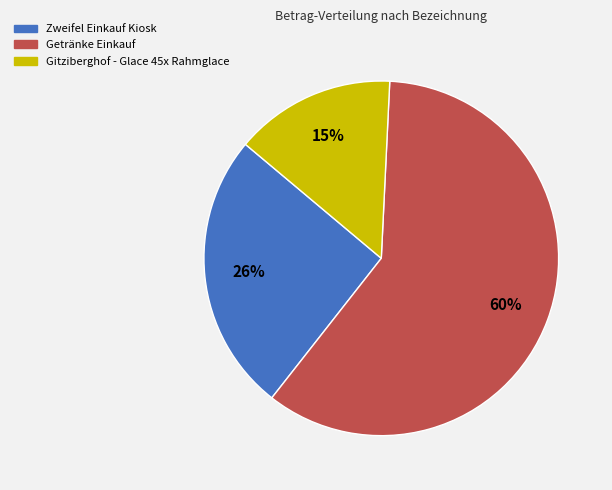

Which has a higher value, Zweifel Einkauf Kiosk or Gitziberghof - Glace 45x Rahmglace?

Zweifel Einkauf Kiosk